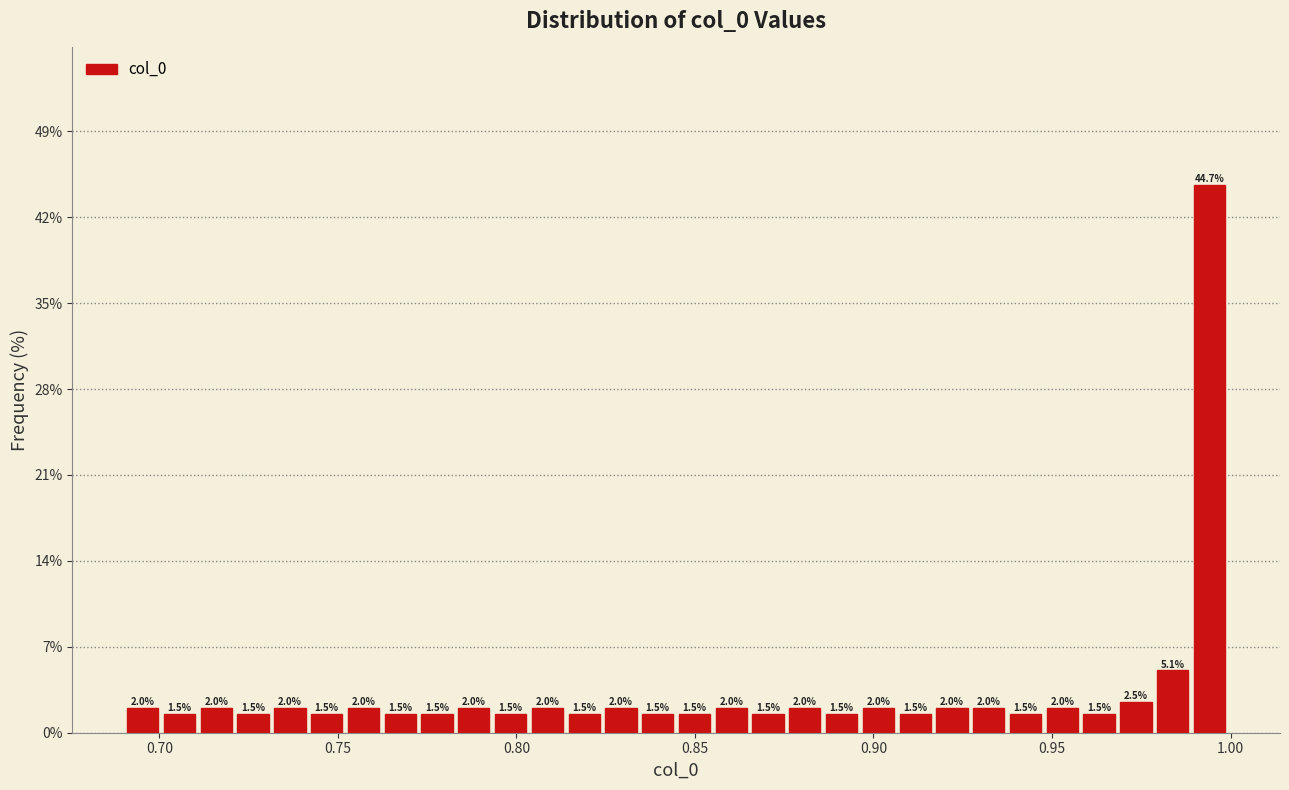

Around what value on the x-axis is the tallest bar? Give the approximate position of its centre, as read against the axis.

0.995